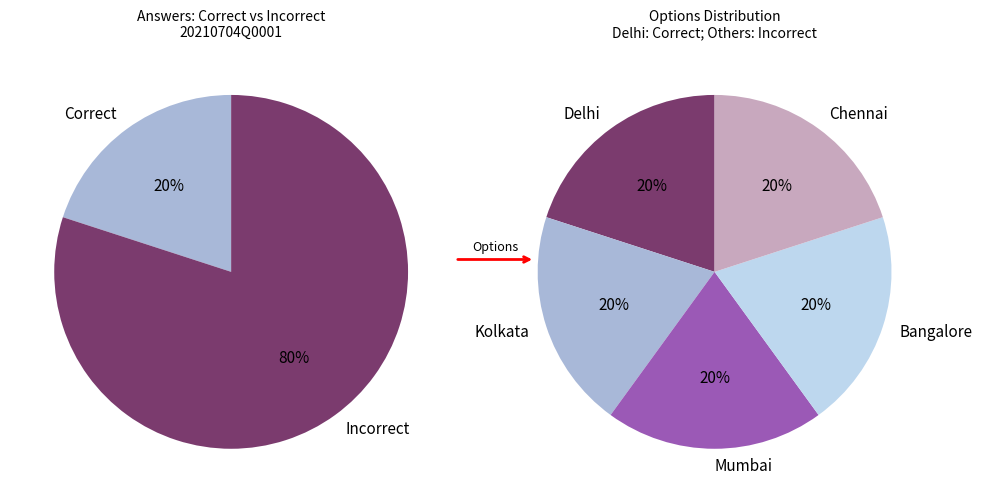

Between Bangalore and Delhi, which is larger?

Delhi